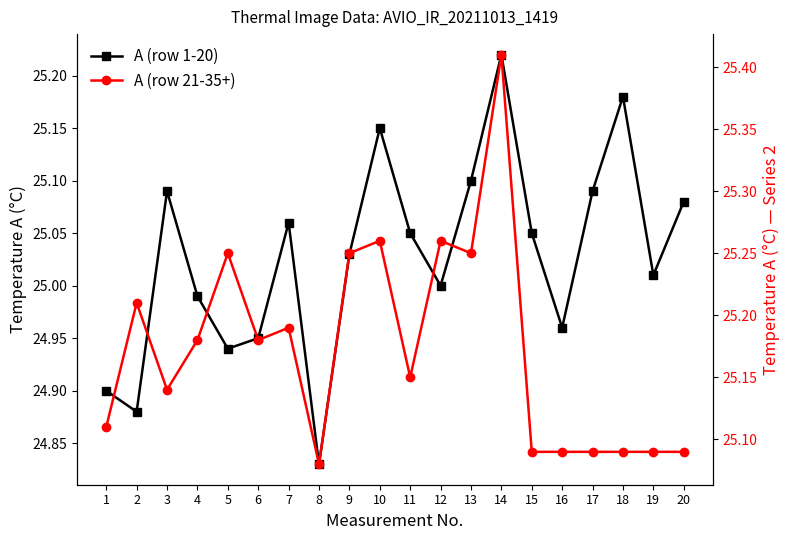

At which label does A (row 1-20) first exceed 25?

3